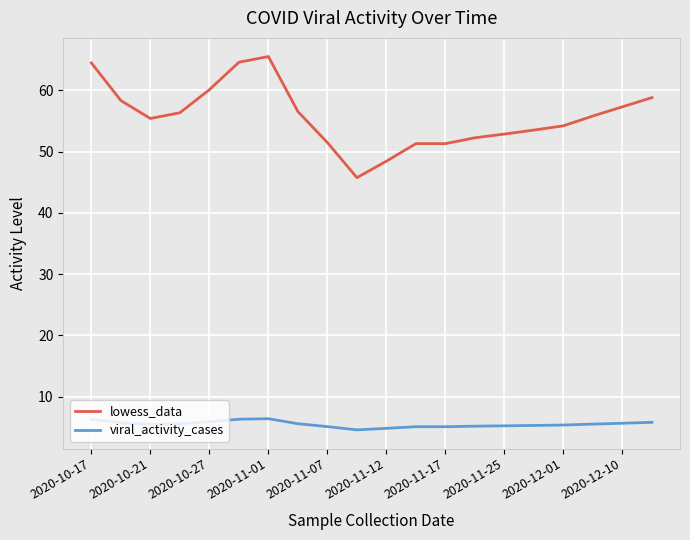

Which series has the widest spread of values?

lowess_data